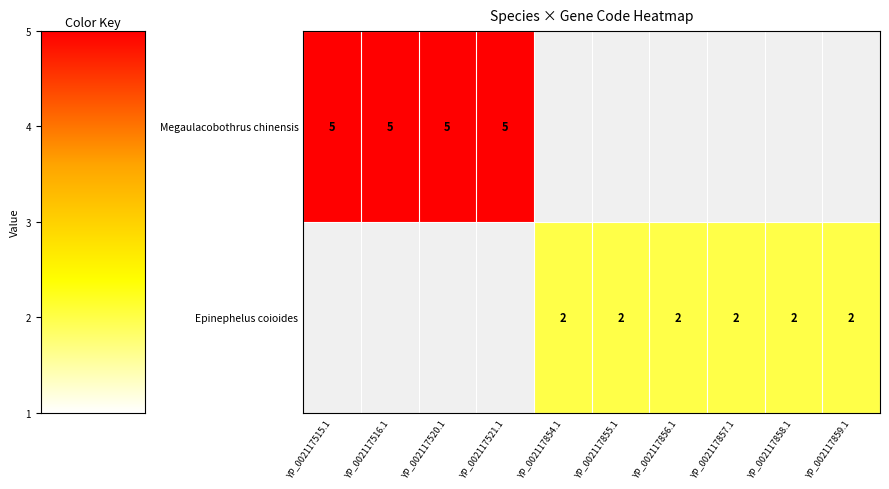

What is the sum of the Megaulacobothrus chinensis values at YP_002117521.1 and YP_002117520.1?

10